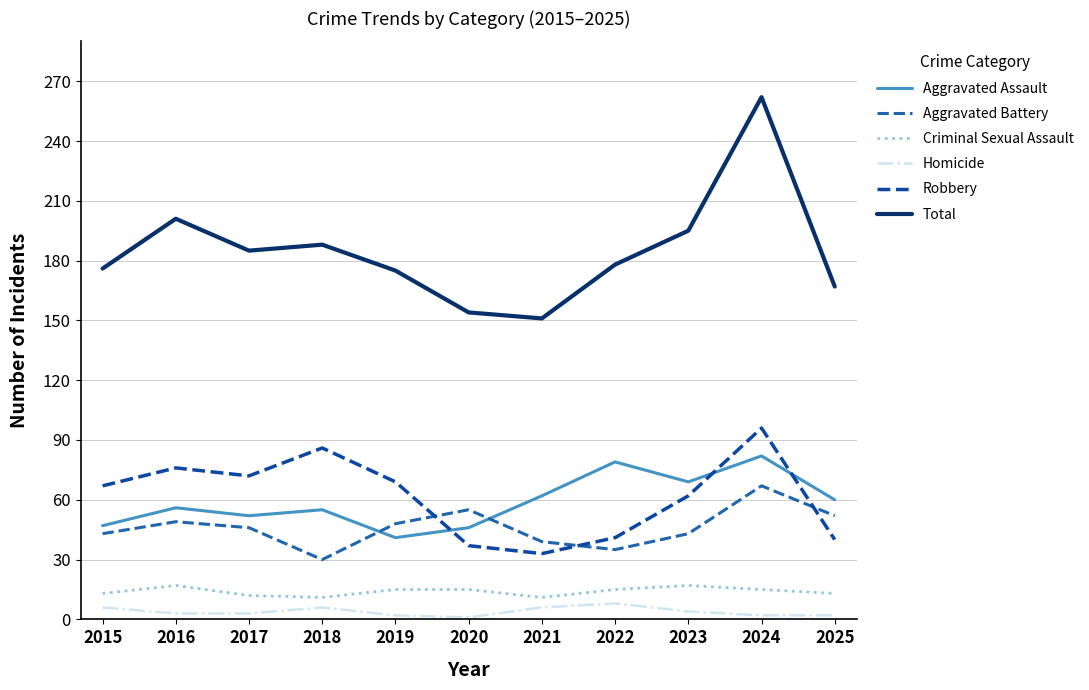

True or false: Total and Robbery cross at least once.

False